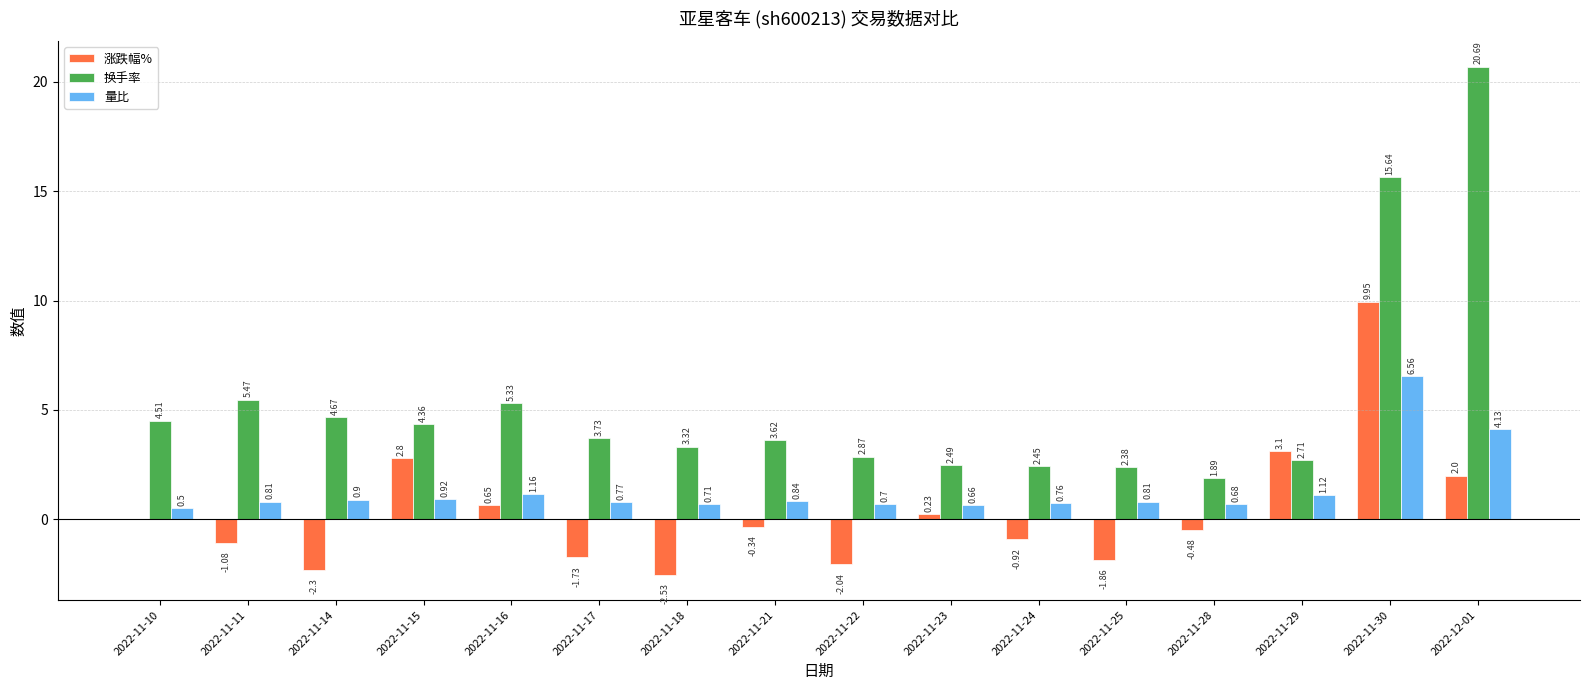

The value of 涨跌幅% at 2022-11-14 is -0.8. True or false?

False